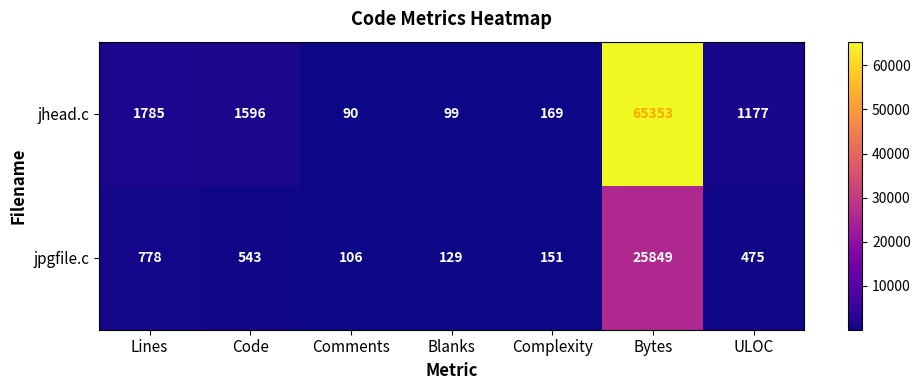

Between Complexity and Bytes, which series saw the biggest shift?

jhead.c